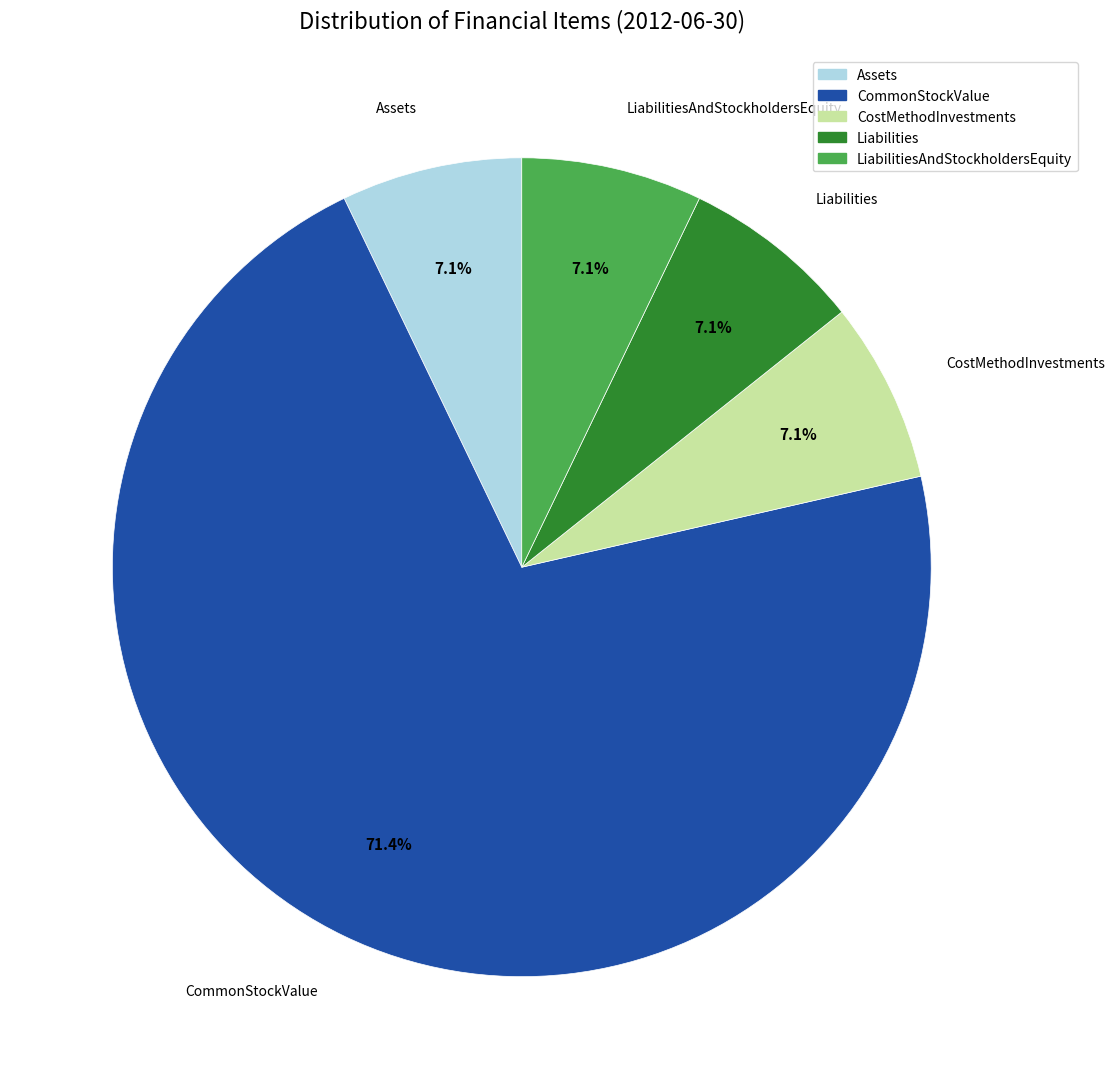

How many segments does this pie chart have?

5